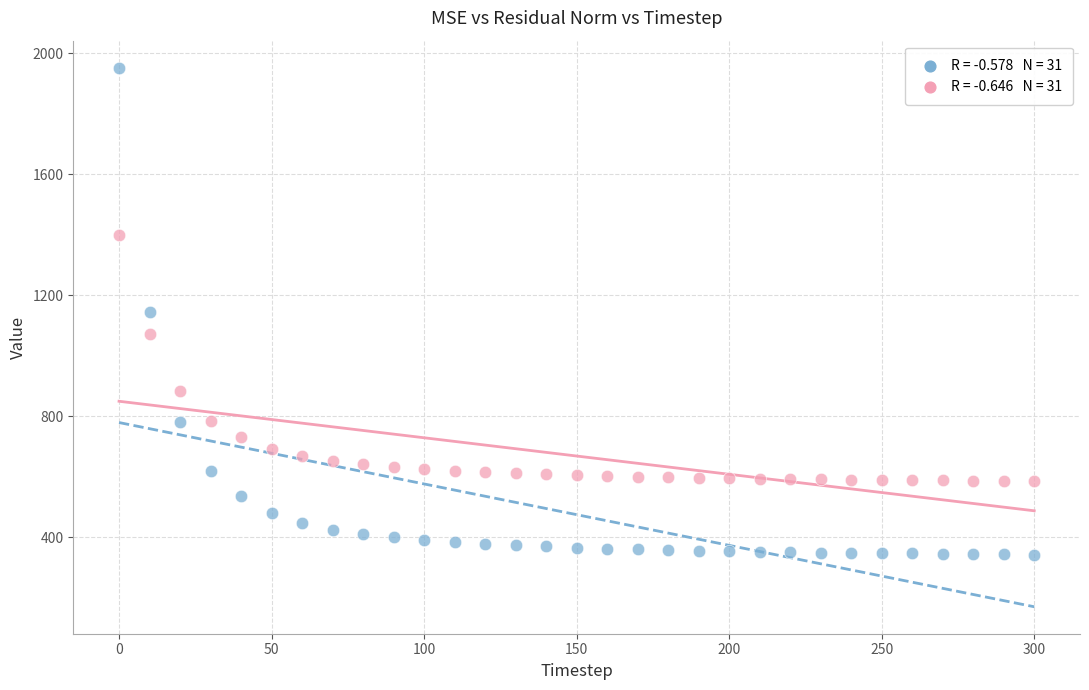

Across all data points, what is the range of X values (max minus min)?

300.0